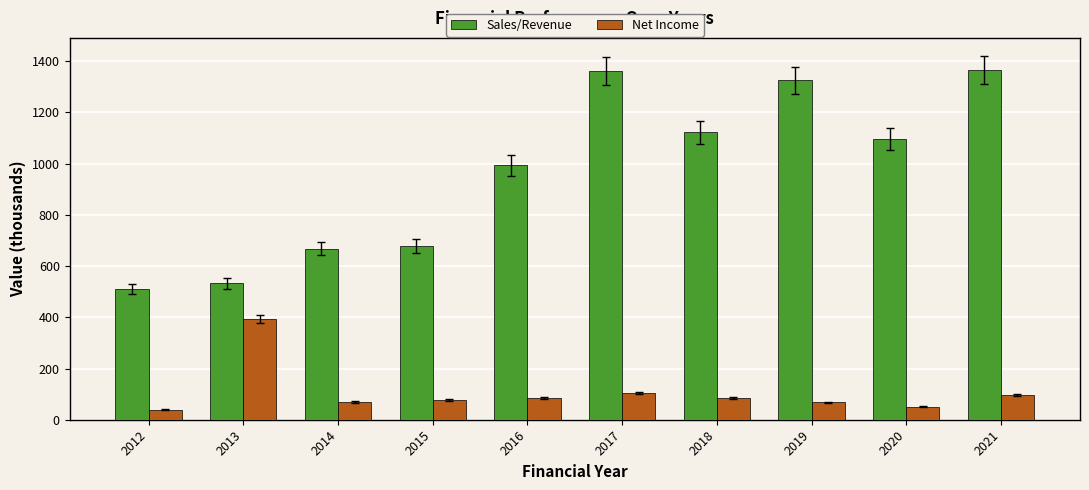

What is the difference between the highest and lowest values at 2012?

470.6